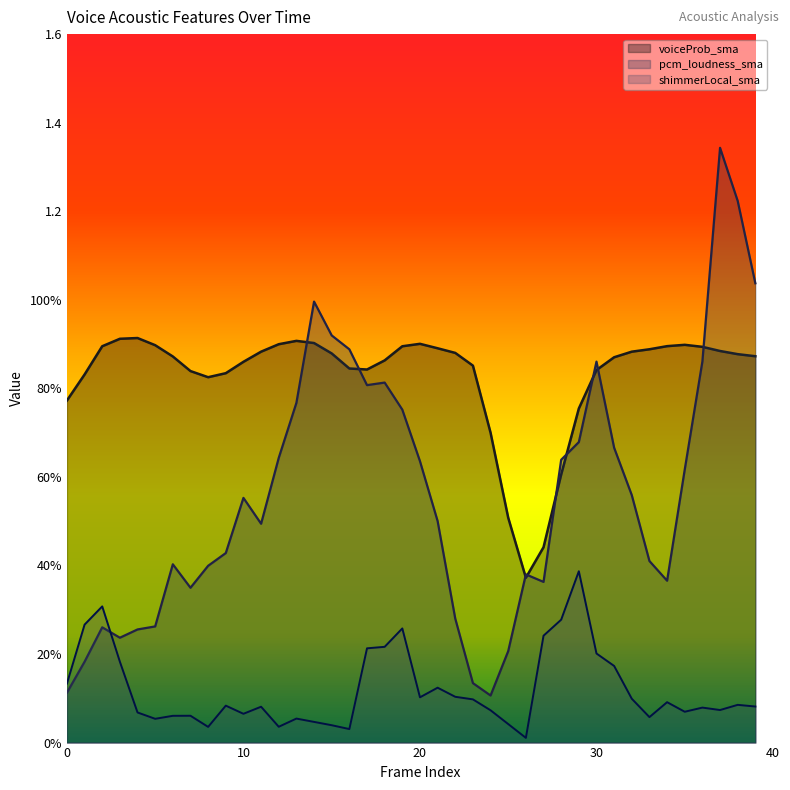

Count the voiceProb_sma values in the range 0 to 1.

40